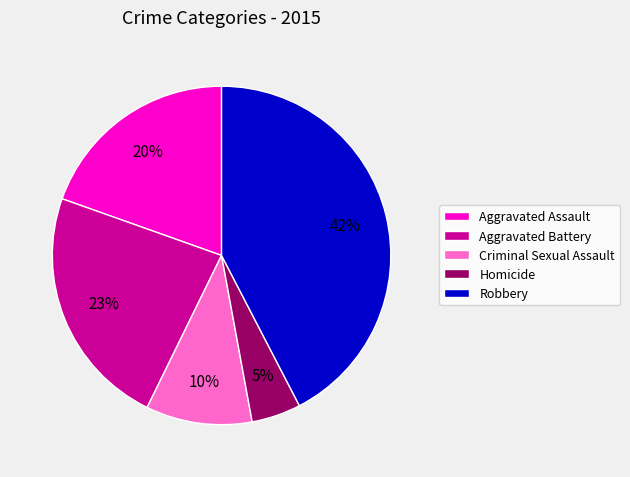

True or false: Homicide accounts for 5% of the total.

True